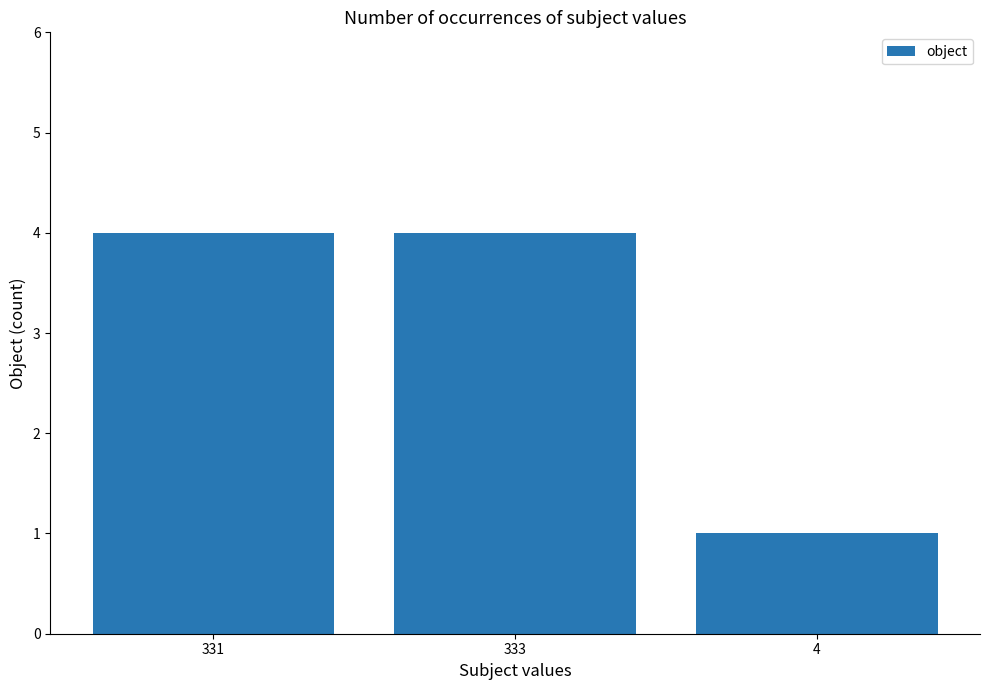

What is the ratio of the value at 331 to the value at 333?

1.0